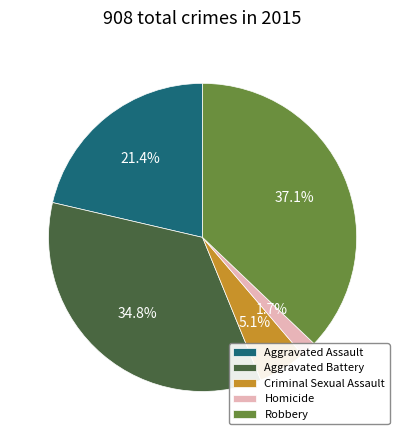

To the nearest percent, what percentage of the pie is Aggravated Battery?

35%